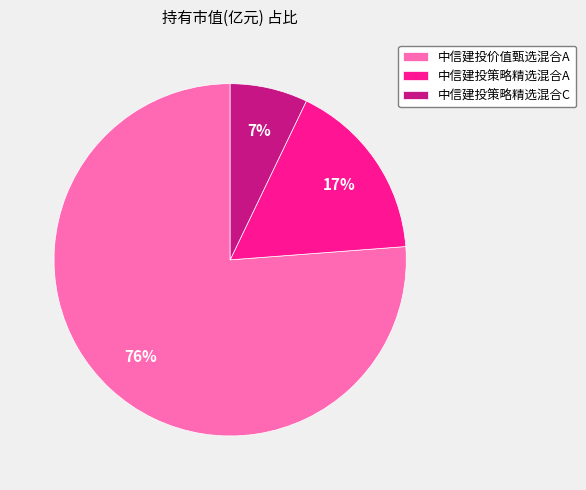

True or false: 中信建投策略精选混合C accounts for 7% of the total.

True